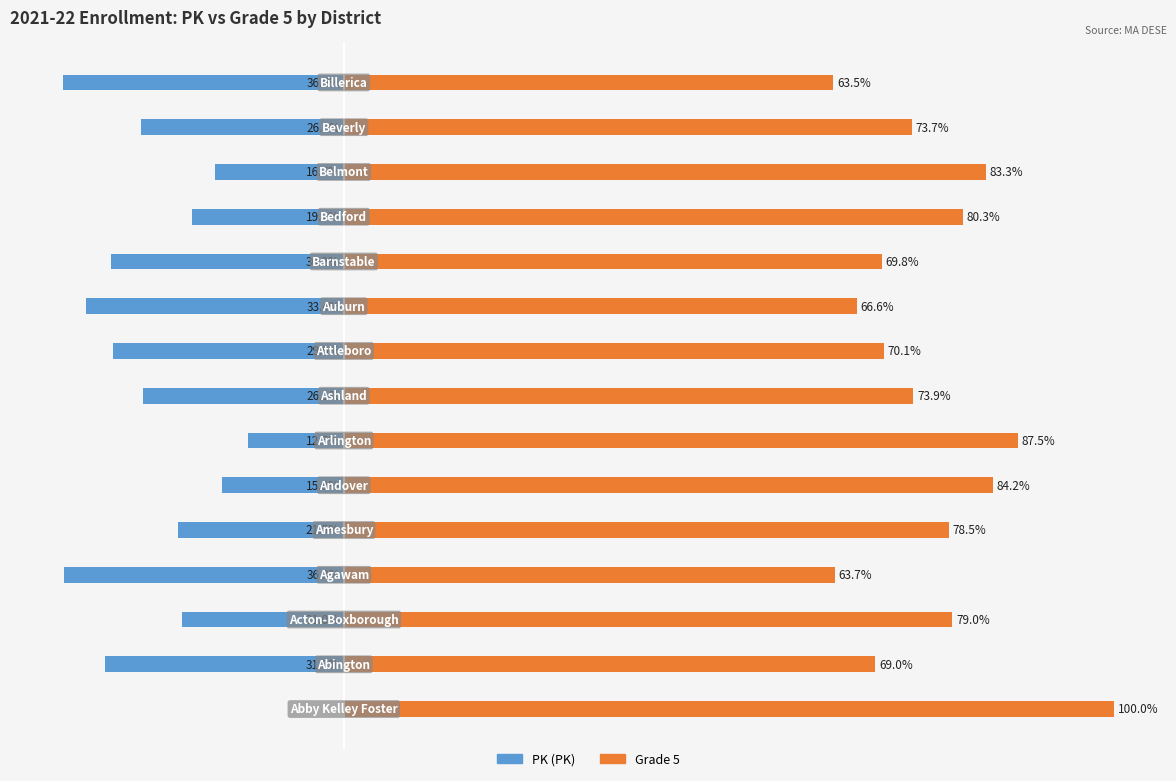

Which series has the largest range (max minus min)?

PK